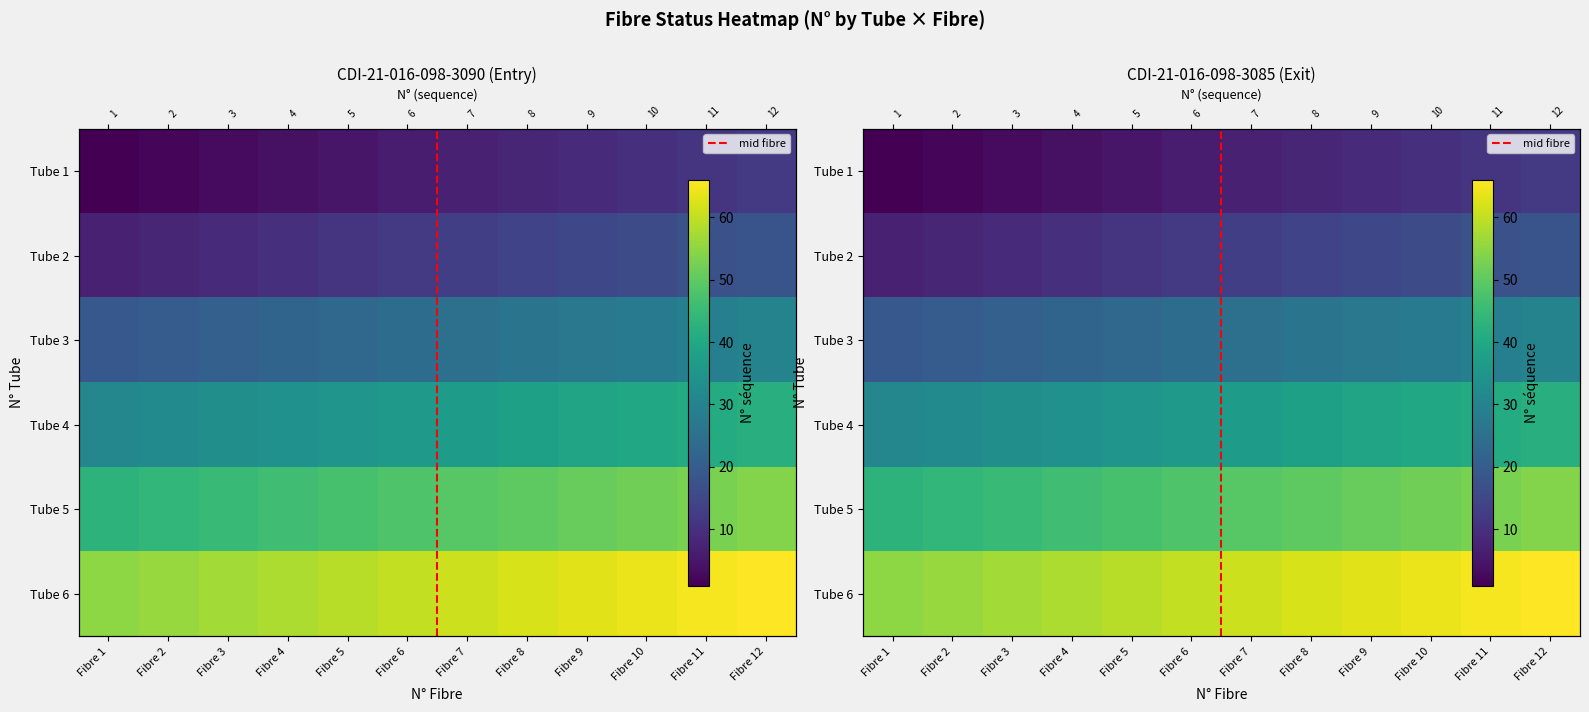

Is the value of Tube 3 at Fibre 3 greater than the value of Tube 5 at Fibre 10?

No